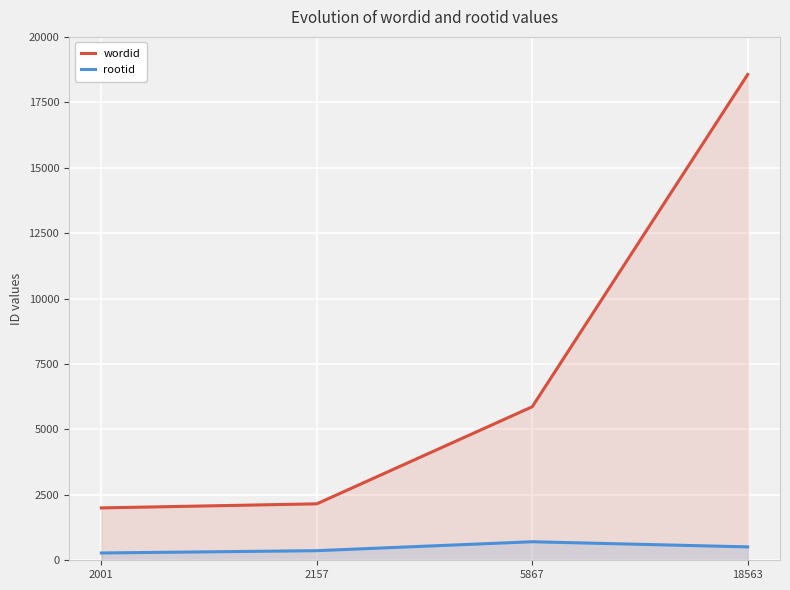

Reading left to right, transcribe all the data shown in this chart.

wordid: 2001=2001	2157=2157	5867=5867	18563=18563
rootid: 2001=279	2157=367	5867=708	18563=512